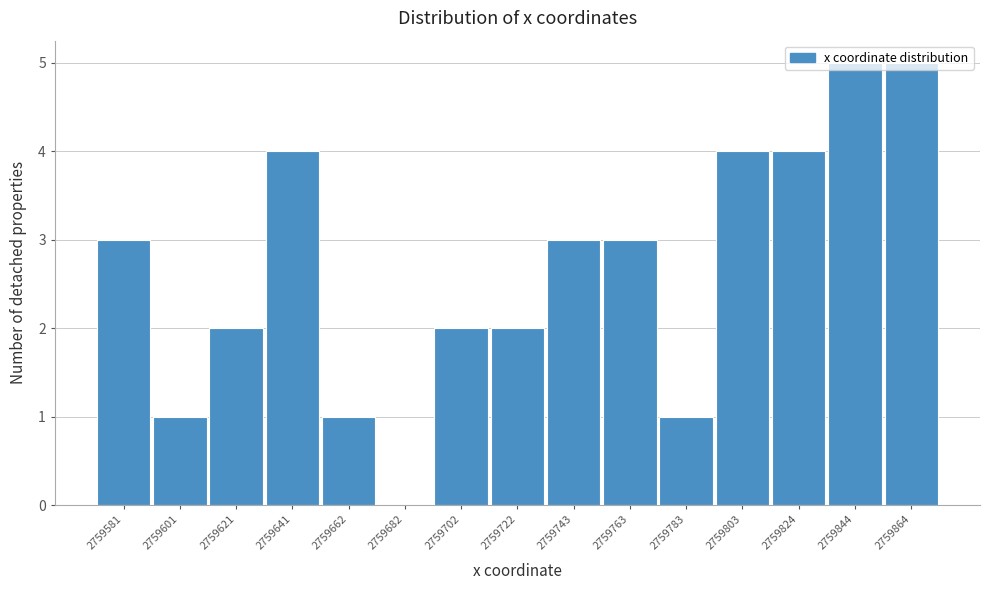

Which has a higher value, 2759864 or 2759641?

2759864